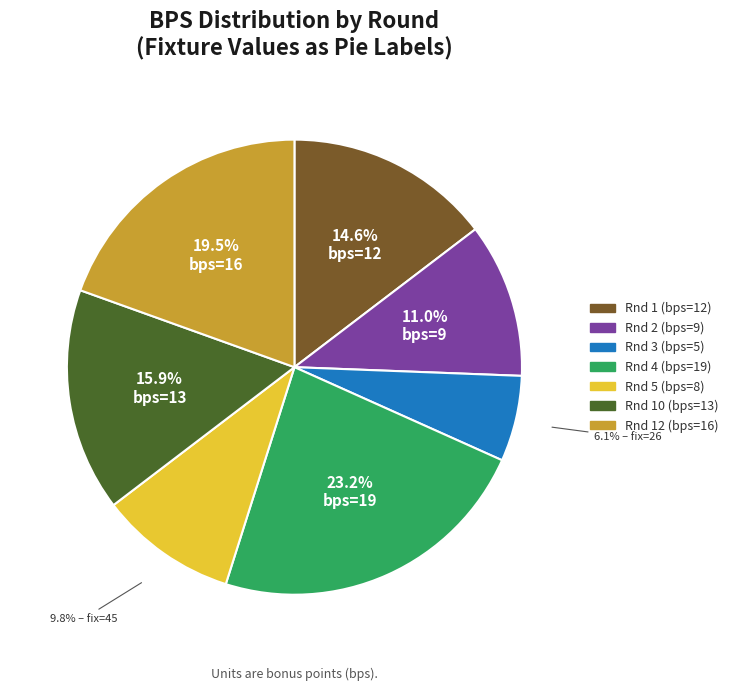

Count the number of slices in the pie.

7